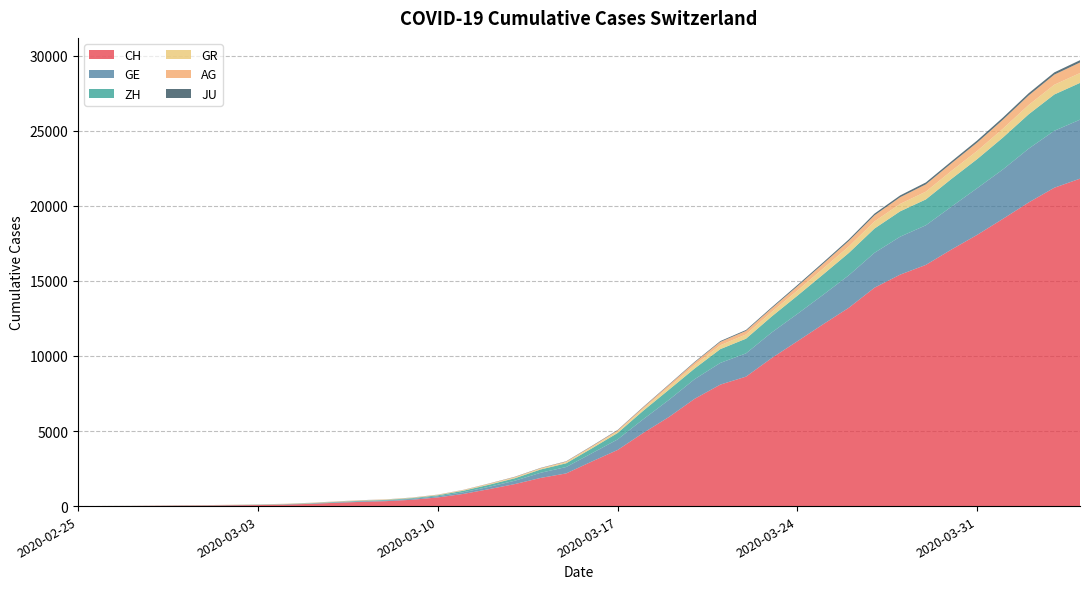

Reading right to left, transcribe all the data shown in this chart.

CH: 2020-04-04=21804	2020-04-03=21201	2020-04-02=20219	2020-04-01=19129	2020-03-31=18065	2020-03-30=17090	2020-03-29=16062	2020-03-28=15414	2020-03-27=14544	2020-03-26=13206	2020-03-25=12107	2020-03-24=10978	2020-03-23=9858	2020-03-22=8621	2020-03-21=8090	2020-03-20=7145	2020-03-19=5933	2020-03-18=4872	2020-03-17=3736	2020-03-16=2969	2020-03-15=2176	2020-03-14=1873	2020-03-13=1465	2020-03-12=1130	2020-03-11=811	2020-03-10=575	2020-03-09=421	2020-03-08=329	2020-03-07=281	2020-03-06=218	2020-03-05=145	2020-03-04=99	2020-03-03=69	2020-03-02=54	2020-03-01=38	2020-02-29=31	2020-02-28=19	2020-02-27=9	2020-02-26=5	2020-02-25=0
GE: 2020-04-04=3928	2020-04-03=3793	2020-04-02=3582	2020-04-01=3289	2020-03-31=3109	2020-03-30=2855	2020-03-29=2638	2020-03-28=2527	2020-03-27=2322	2020-03-26=2161	2020-03-25=1960	2020-03-24=1820	2020-03-23=1703	2020-03-22=1549	2020-03-21=1445	2020-03-20=1307	2020-03-19=1139	2020-03-18=911	2020-03-17=701	2020-03-16=549	2020-03-15=425	2020-03-14=343	2020-03-13=224	2020-03-12=153	2020-03-11=112	2020-03-10=79	2020-03-09=59	2020-03-08=44	2020-03-07=42	2020-03-06=29	2020-03-05=20	2020-03-04=15	2020-03-03=13	2020-03-02=10	2020-03-01=9	2020-02-29=8	2020-02-28=4	2020-02-27=1	2020-02-26=1	2020-02-25=0
ZH: 2020-04-04=2450	2020-04-03=2417	2020-04-02=2289	2020-04-01=2125	2020-03-31=1936	2020-03-30=1848	2020-03-29=1722	2020-03-28=1690	2020-03-27=1616	2020-03-26=1489	2020-03-25=1357	2020-03-24=1213	2020-03-23=1067	2020-03-22=978	2020-03-21=919	2020-03-20=711	2020-03-19=679	2020-03-18=568	2020-03-17=429	2020-03-16=326	2020-03-15=250	2020-03-14=218	2020-03-13=163	2020-03-12=140	2020-03-11=101	2020-03-10=62	2020-03-09=49	2020-03-08=40	2020-03-07=34	2020-03-06=29	2020-03-05=23	2020-03-04=15	2020-03-03=13	2020-03-02=10	2020-03-01=7	2020-02-29=6	2020-02-28=2	2020-02-27=2	2020-02-26=0	2020-02-25=0
GR: 2020-04-04=657	2020-04-03=649	2020-04-02=622	2020-04-01=592	2020-03-31=547	2020-03-30=535	2020-03-29=519	2020-03-28=495	2020-03-27=474	2020-03-26=433	2020-03-25=393	2020-03-24=343	2020-03-23=300	2020-03-22=284	2020-03-21=258	2020-03-20=226	2020-03-19=182	2020-03-18=128	2020-03-17=101	2020-03-16=84	2020-03-15=71	2020-03-14=56	2020-03-13=53	2020-03-12=43	2020-03-11=31	2020-03-10=22	2020-03-09=18	2020-03-08=18	2020-03-07=17	2020-03-06=16	2020-03-05=14	2020-03-04=12	2020-03-03=9	2020-03-02=9	2020-03-01=6	2020-02-29=6	2020-02-28=6	2020-02-27=2	2020-02-26=2	2020-02-25=0
AG: 2020-04-04=702	2020-04-03=673	2020-04-02=631	2020-04-01=596	2020-03-31=554	2020-03-30=506	2020-03-29=485	2020-03-28=444	2020-03-27=407	2020-03-26=367	2020-03-25=318	2020-03-24=283	2020-03-23=245	2020-03-22=235	2020-03-21=223	2020-03-20=175	2020-03-19=134	2020-03-18=96	2020-03-17=69	2020-03-16=56	2020-03-15=43	2020-03-14=33	2020-03-13=30	2020-03-12=27	2020-03-11=20	2020-03-10=18	2020-03-09=15	2020-03-08=14	2020-03-07=14	2020-03-06=12	2020-03-05=11	2020-03-04=10	2020-03-03=7	2020-03-02=7	2020-03-01=4	2020-02-29=3	2020-02-28=1	2020-02-27=1	2020-02-26=1	2020-02-25=0
JU: 2020-04-04=154	2020-04-03=149	2020-04-02=149	2020-04-01=145	2020-03-31=140	2020-03-30=128	2020-03-29=127	2020-03-28=119	2020-03-27=114	2020-03-26=100	2020-03-25=92	2020-03-24=82	2020-03-23=69	2020-03-22=61	2020-03-21=54	2020-03-20=44	2020-03-19=36	2020-03-18=32	2020-03-17=29	2020-03-16=25	2020-03-15=19	2020-03-14=18	2020-03-13=17	2020-03-12=12	2020-03-11=7	2020-03-10=7	2020-03-09=7	2020-03-08=5	2020-03-07=5	2020-03-06=4	2020-03-05=4	2020-03-04=2	2020-03-03=2	2020-03-02=1	2020-03-01=1	2020-02-29=1	2020-02-28=1	2020-02-27=1	2020-02-26=0	2020-02-25=0